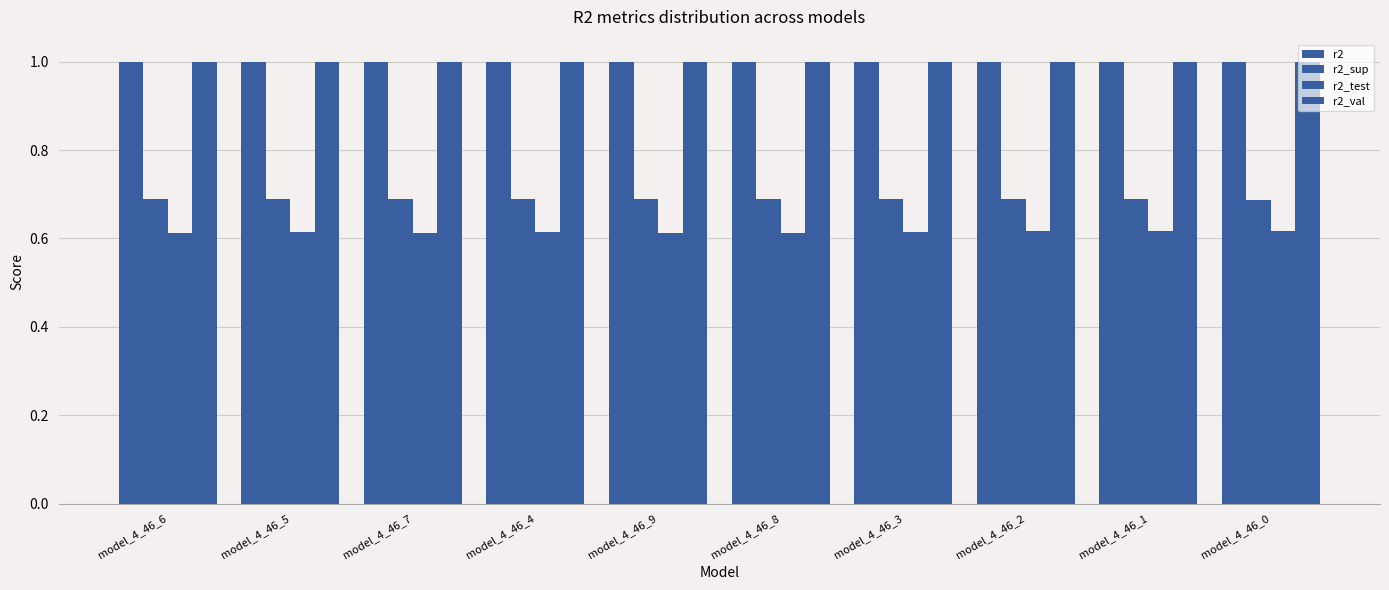

Does the chart contain stacked bars?

No